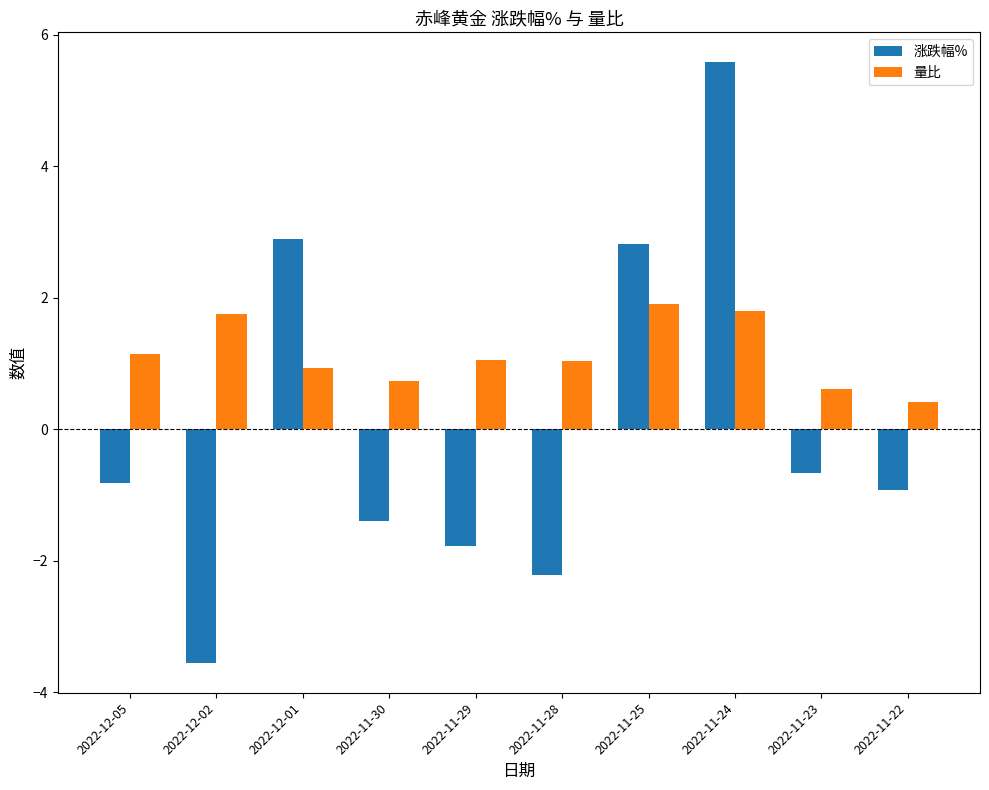

At which label is 涨跌幅% closest to 1?

2022-11-23